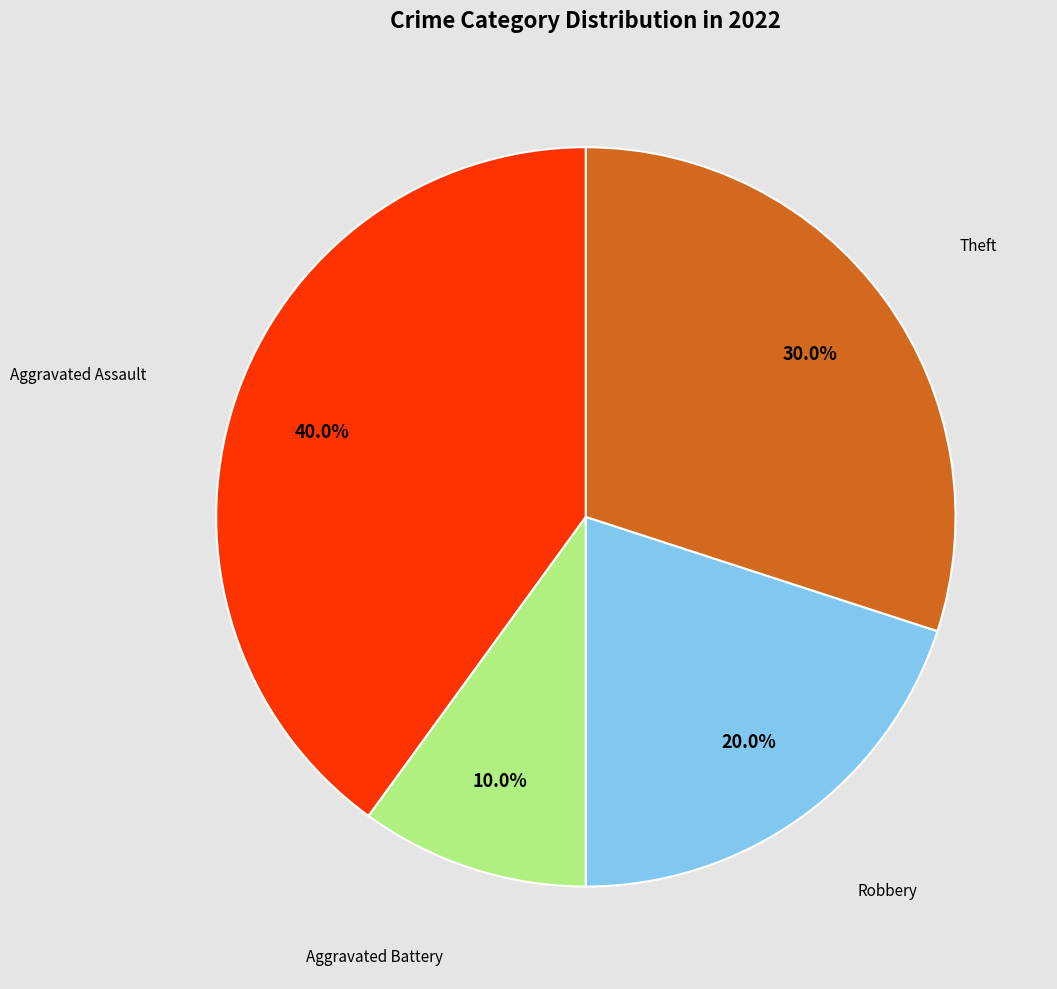

How many segments does this pie chart have?

4